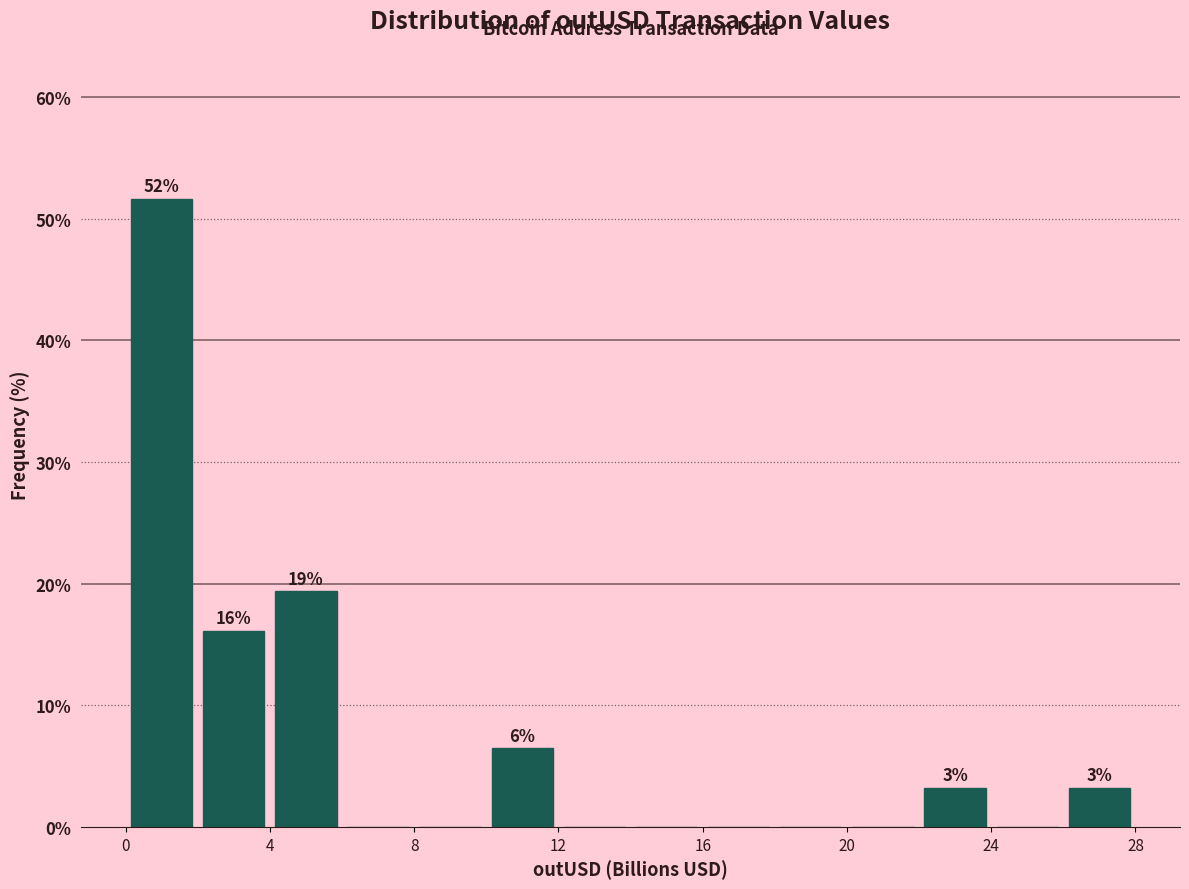

Which range on the x-axis has the tallest bar?

0 to 2